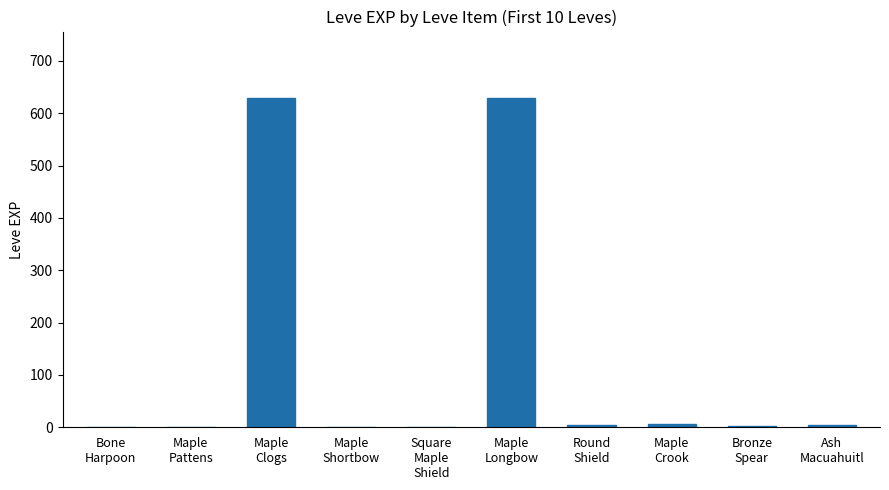

What is the maximum value shown in the chart?

630